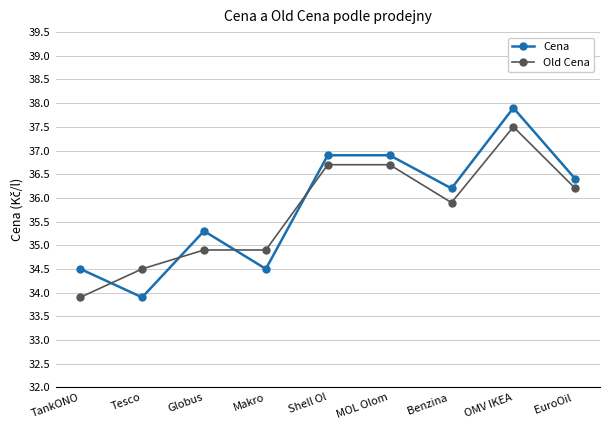

What is the label of the 4th point from the right?

MOL Olom